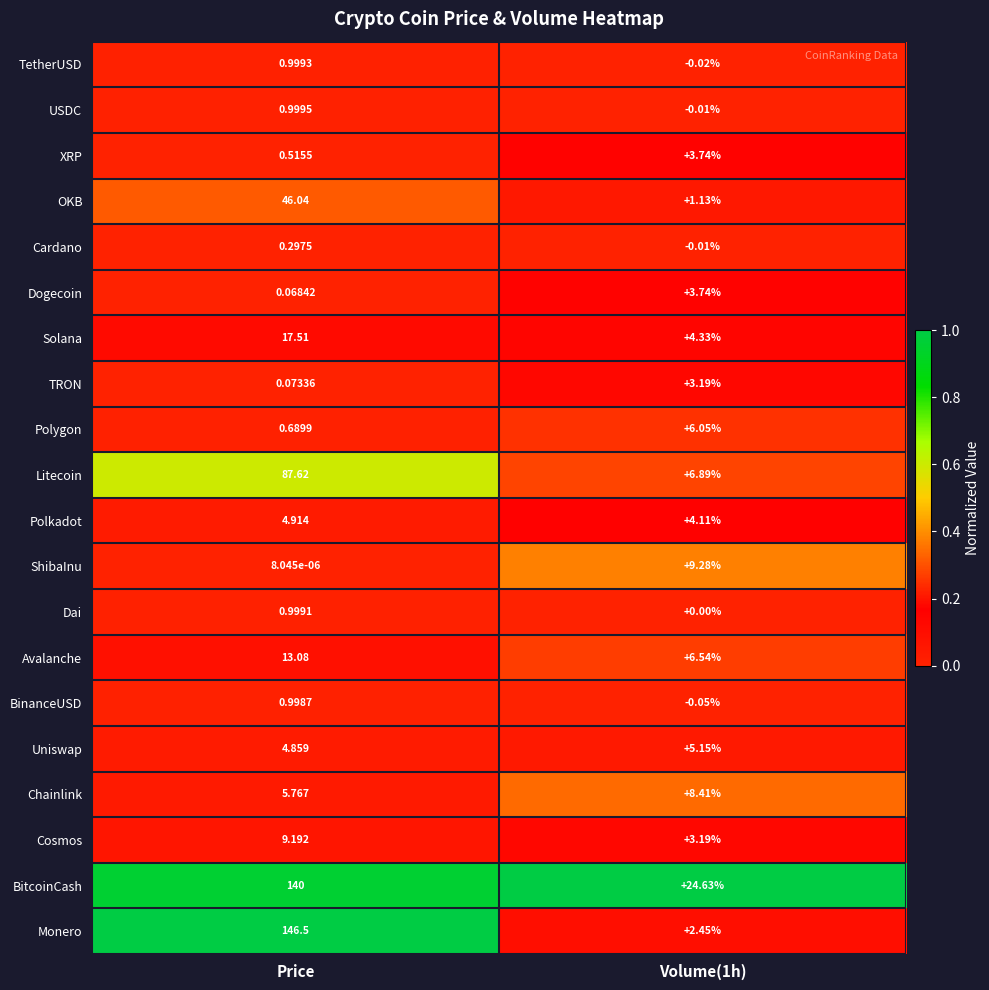

At which label does Cosmos reach its peak?

Price